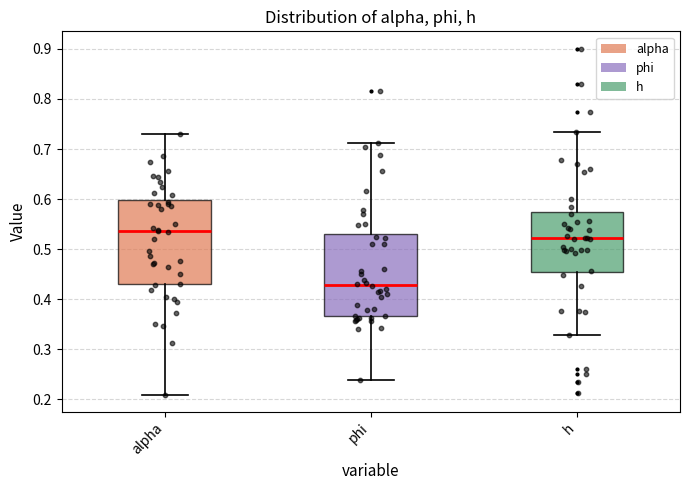

Reading left to right, transcribe this box plot: for each box, give where its median line is, the range the box spans, and where its two whiskers end, as read against the y-axis. The values are not printed on the chart, so give them approximately, as read against the axis.

alpha: median 0.54, box 0.43 to 0.60, whiskers 0.21 to 0.73
phi: median 0.43, box 0.37 to 0.53, whiskers 0.24 to 0.71
h: median 0.52, box 0.45 to 0.57, whiskers 0.33 to 0.73